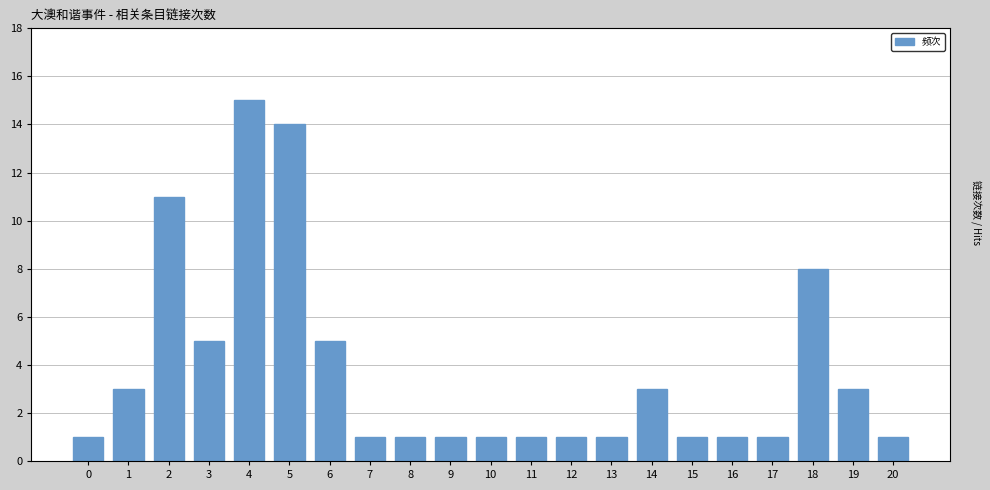

Count the number of categories in the chart.

21